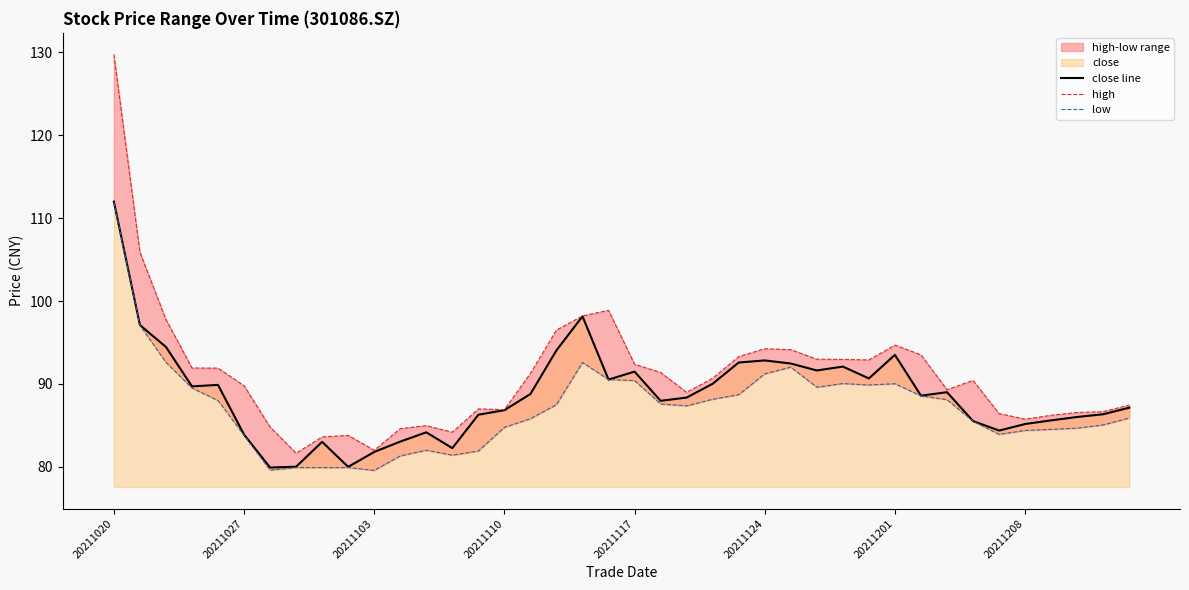

What is the sum of all close line values?

3547.0